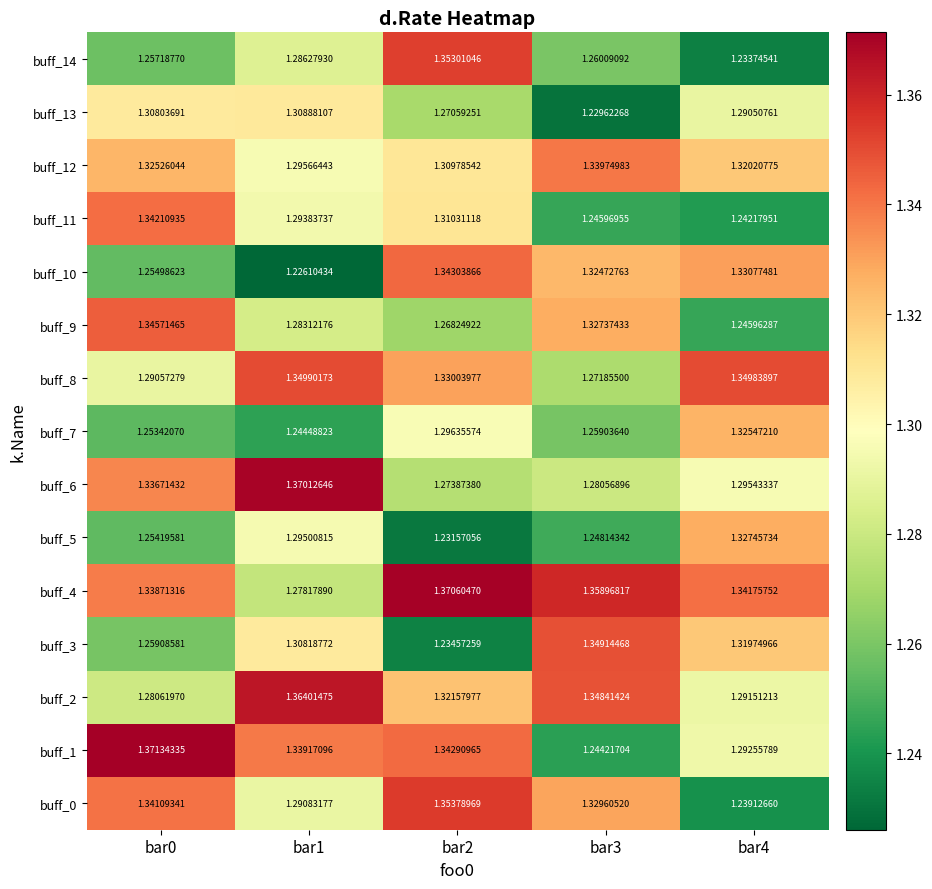

Is the value of buff_5 at bar1 greater than the value of buff_0 at bar0?

No